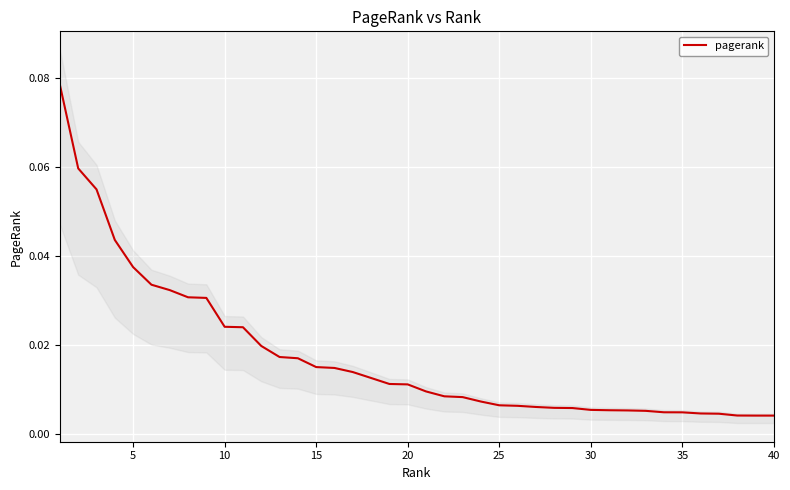

Reading left to right, list all the values displayed in this chart.

0.1	0.1	0.1	0.0	0.0	0.0	0.0	0.0	0.0	0.0	0.0	0.0	0.0	0.0	0.0	0.0	0.0	0.0	0.0	0.0	0.0	0.0	0.0	0.0	0.0	0.0	0.0	0.0	0.0	0.0	0.0	0.0	0.0	0.0	0.0	0.0	0.0	0.0	0.0	0.0